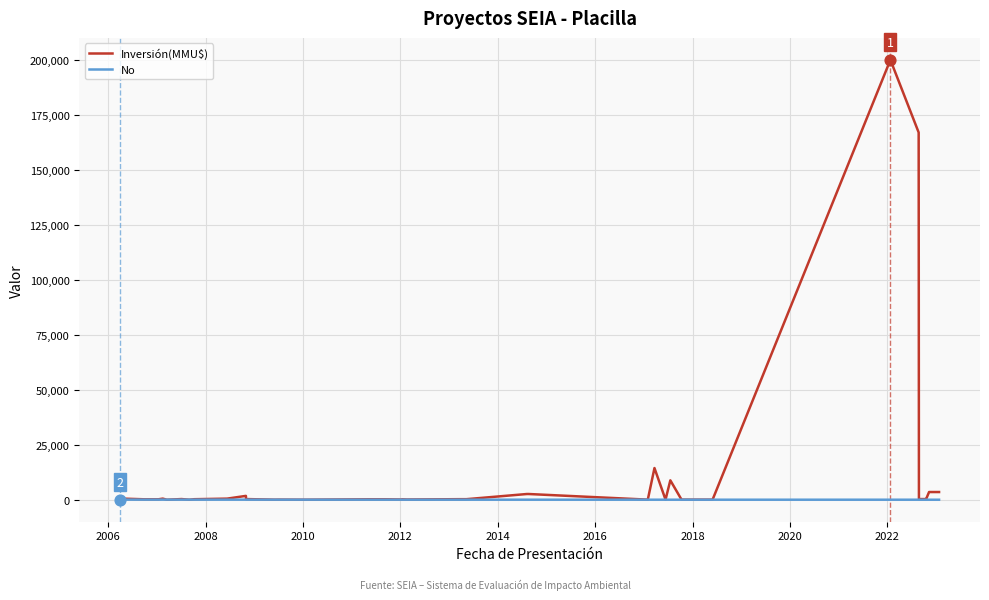

What are all the series names shown in the legend?

Inversión(MMU$), No